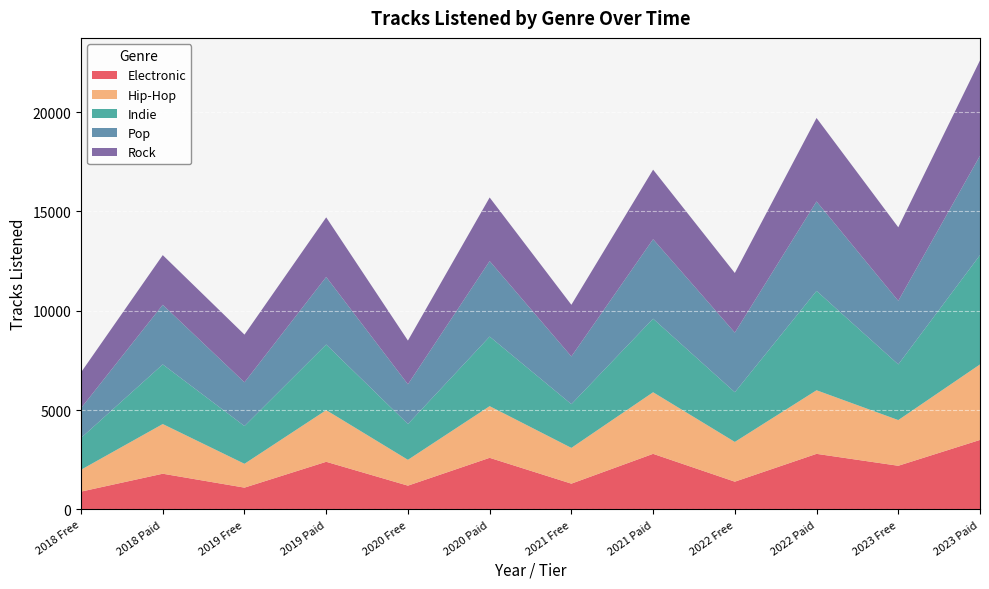

What is the label of the 7th point from the right?

2020 Paid